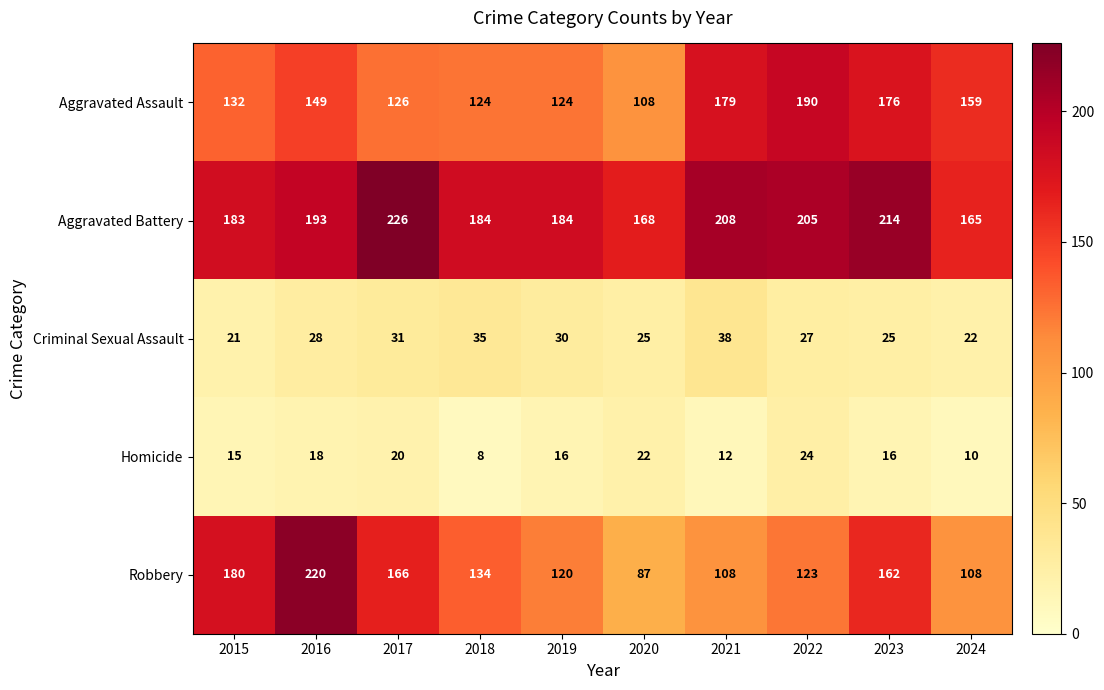

What is the average value of the Criminal Sexual Assault series?

28